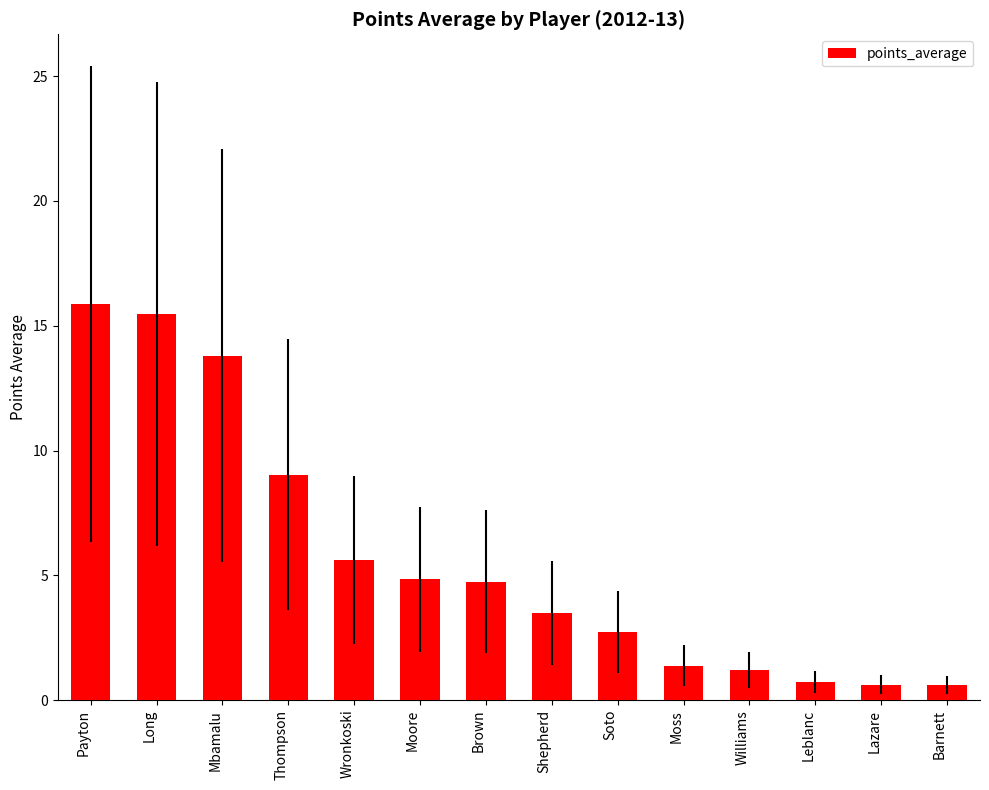

How many bars are there in total?

14